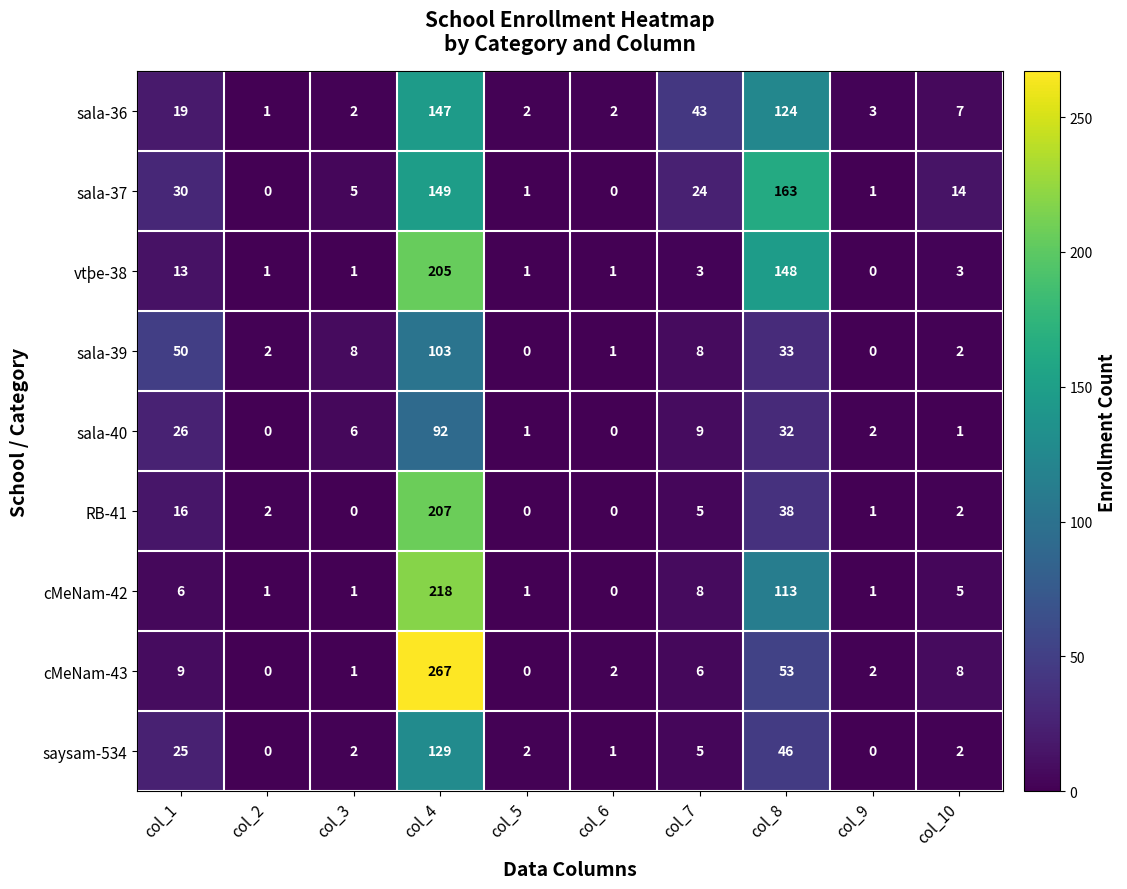

How many values in the RB-41 series are below 2?

4